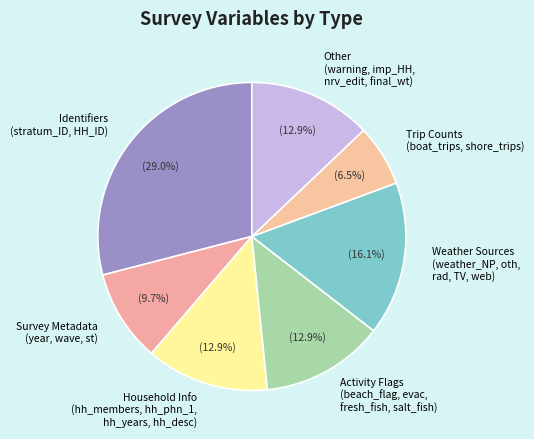

Which category has the biggest portion of the pie?

Identifiers (stratum_ID, HH_ID)